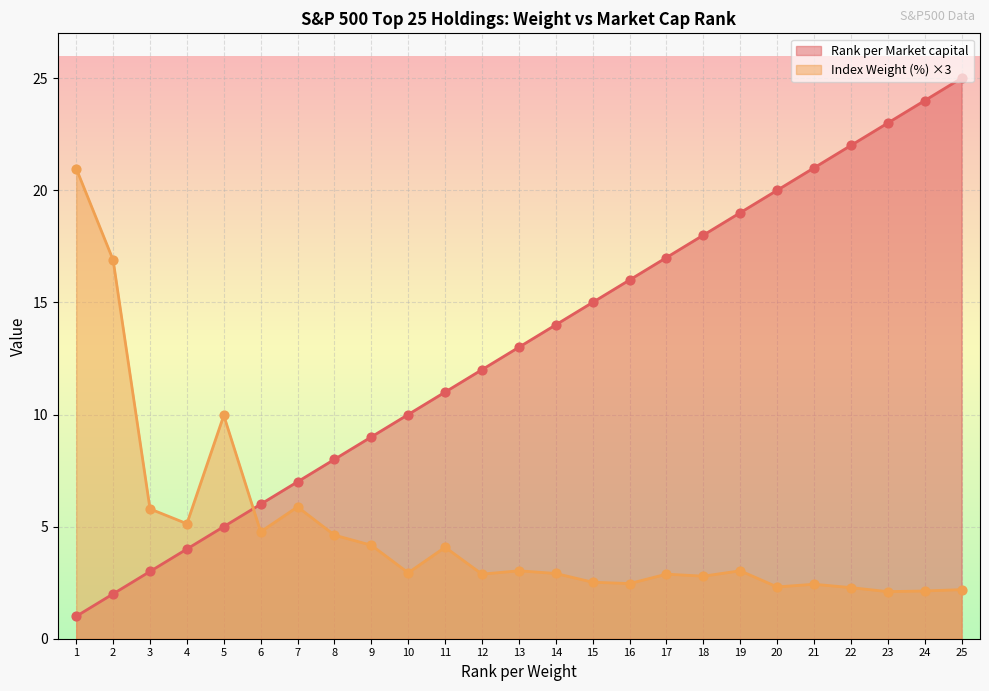

Which series has the largest total across all categories?

Rank per Market capital